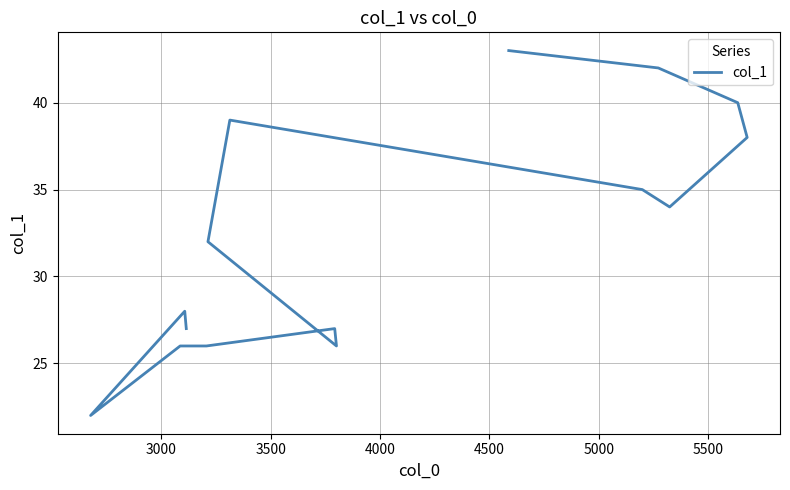

How many interior local valleys (lower than both neighbors) does the data have?

3